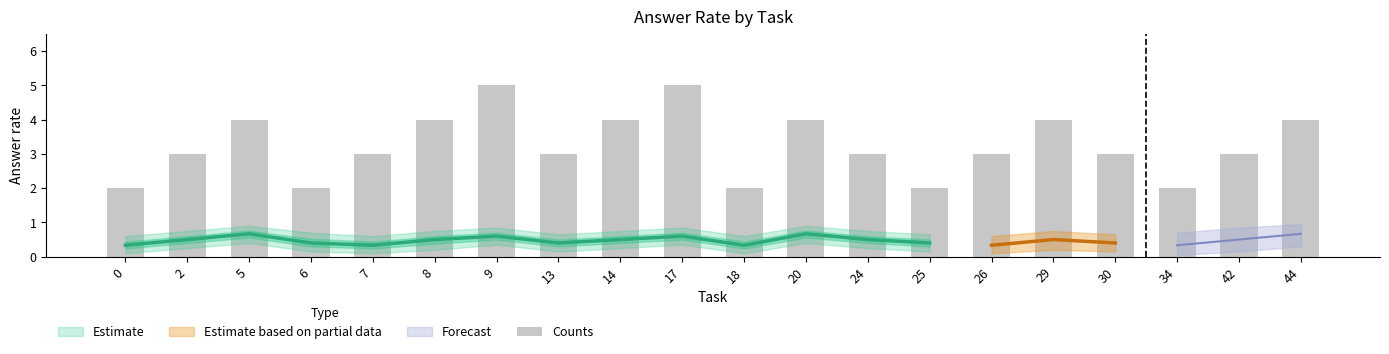

How many values are below 3?

5